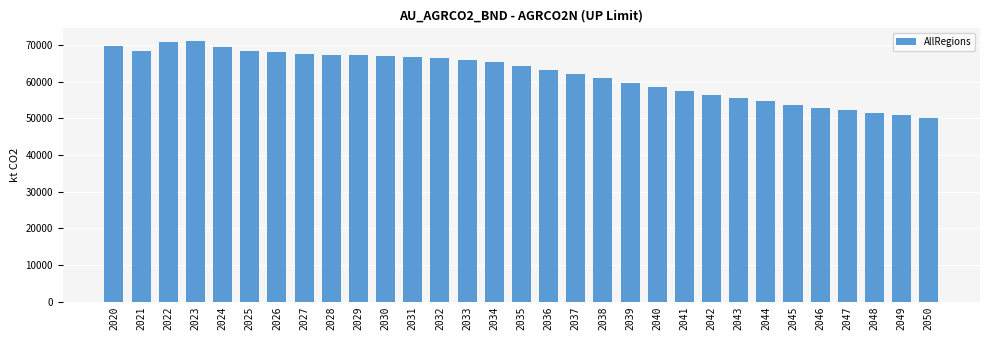

Where does the data first go above 64364?

2020